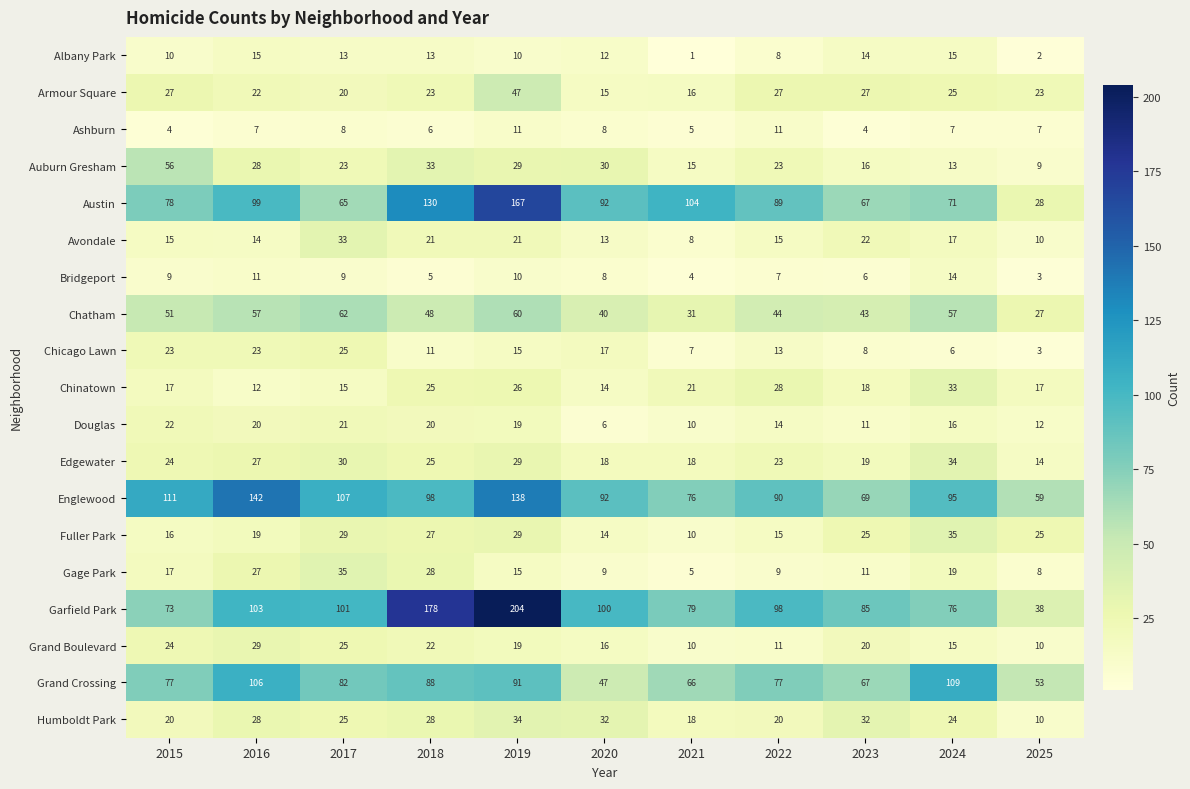

What is the sum of all Gage Park values?

183